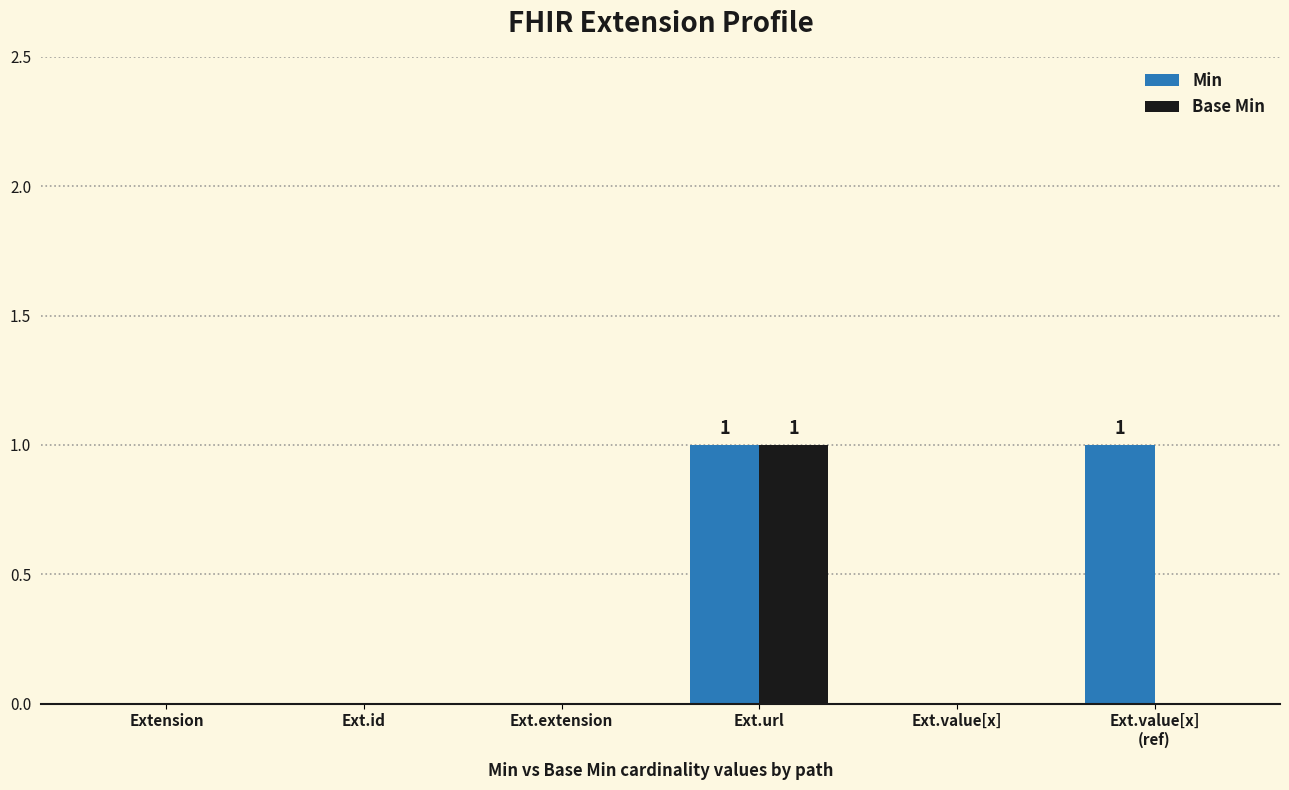

Count the Base Min values in the range 0 to 1.

6